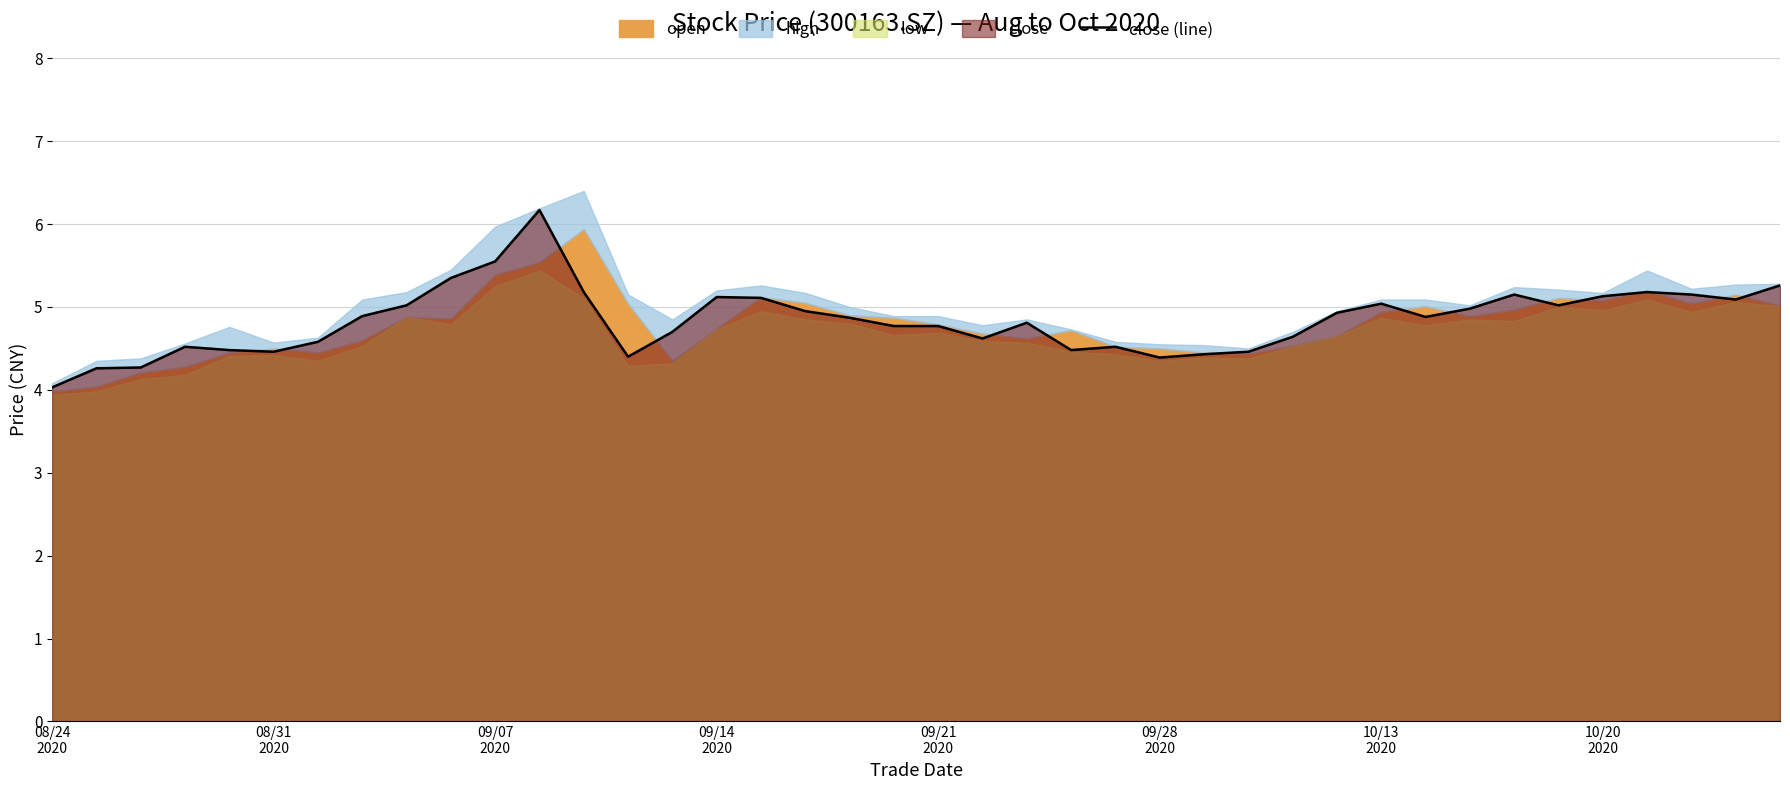

True or false: the data has more than 1 interior local peaks.

True